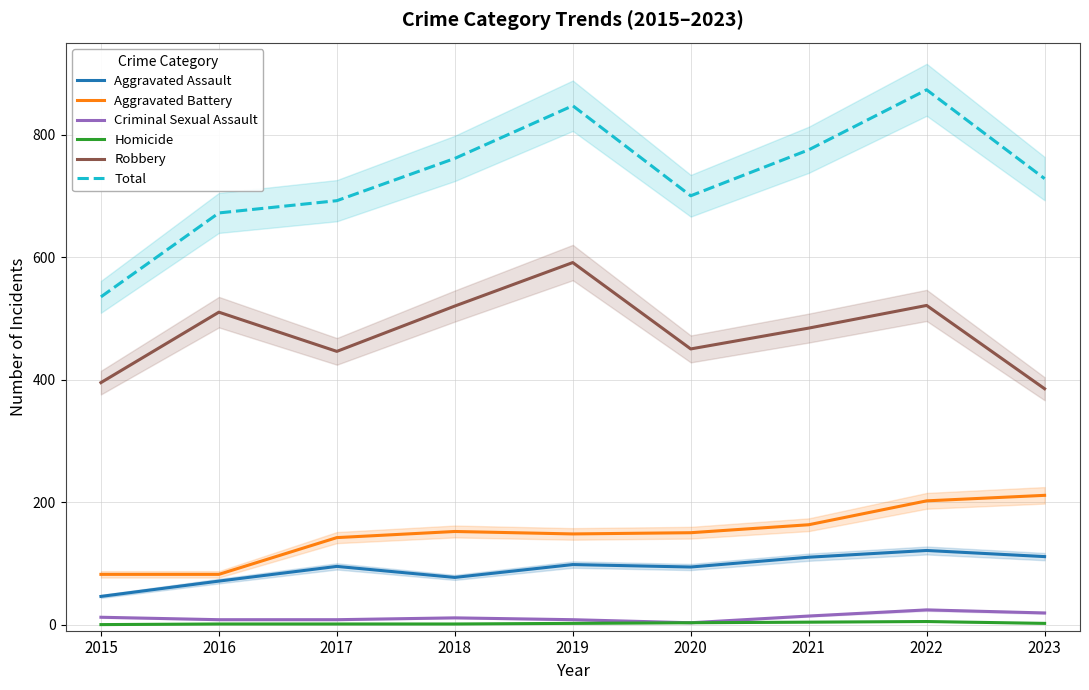

How many lines are shown in the chart?

6